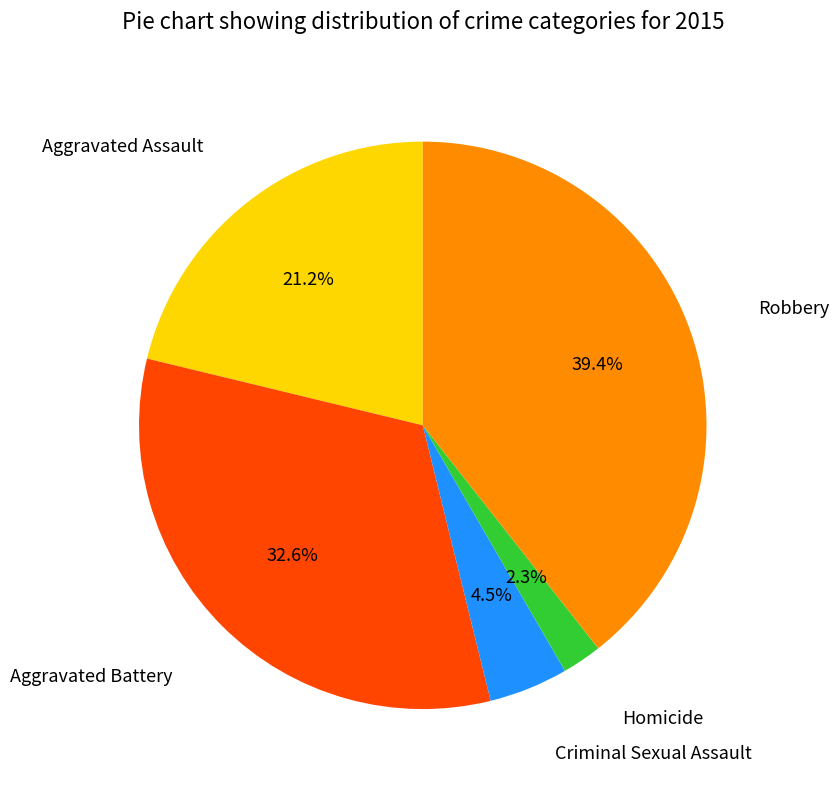

Is there a majority slice in this chart?

No